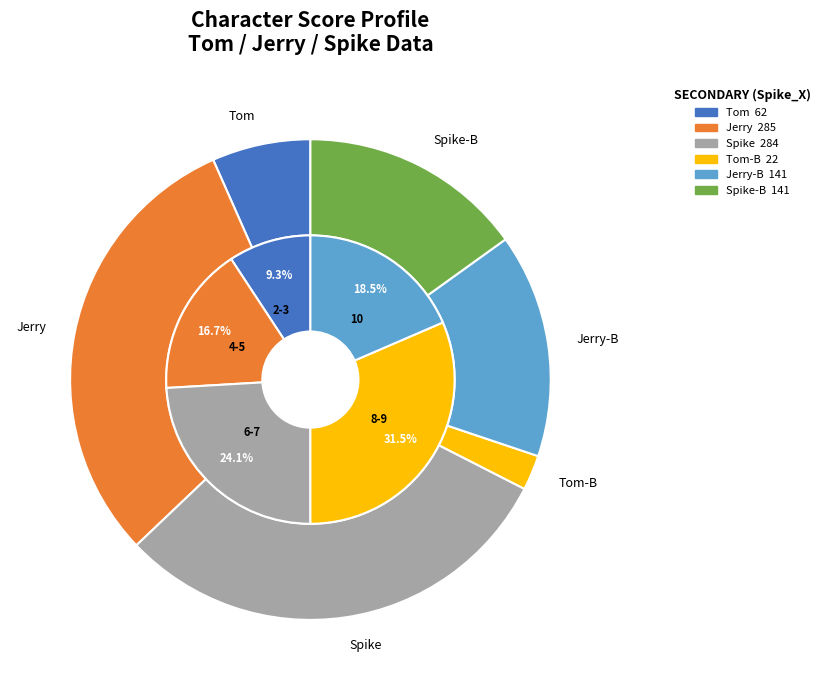

Is there a majority slice in this chart?

No